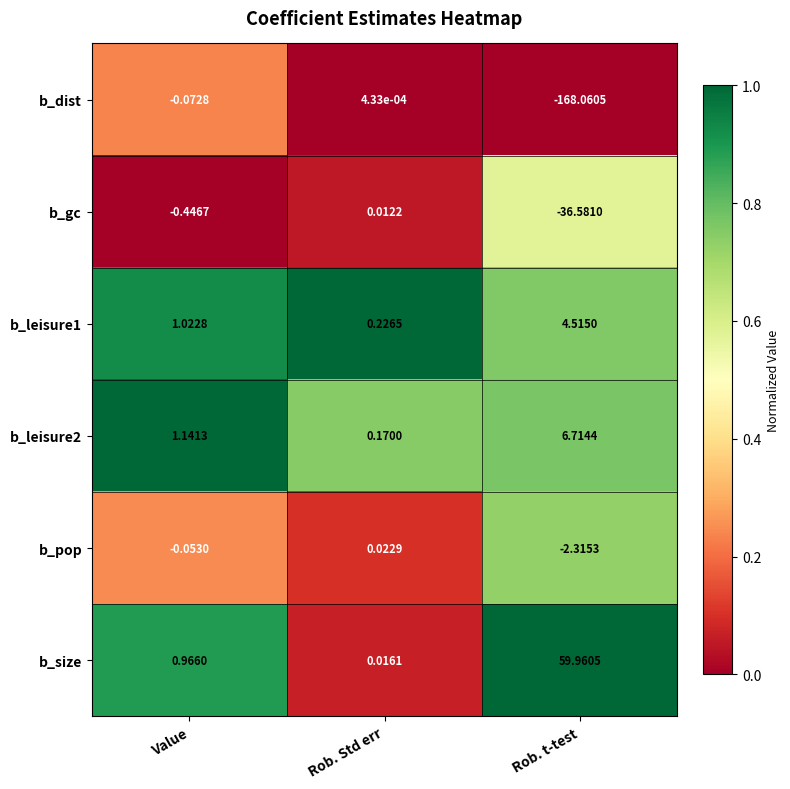

Between Rob. Std err and Rob. t-test, which series saw the biggest shift?

b_dist